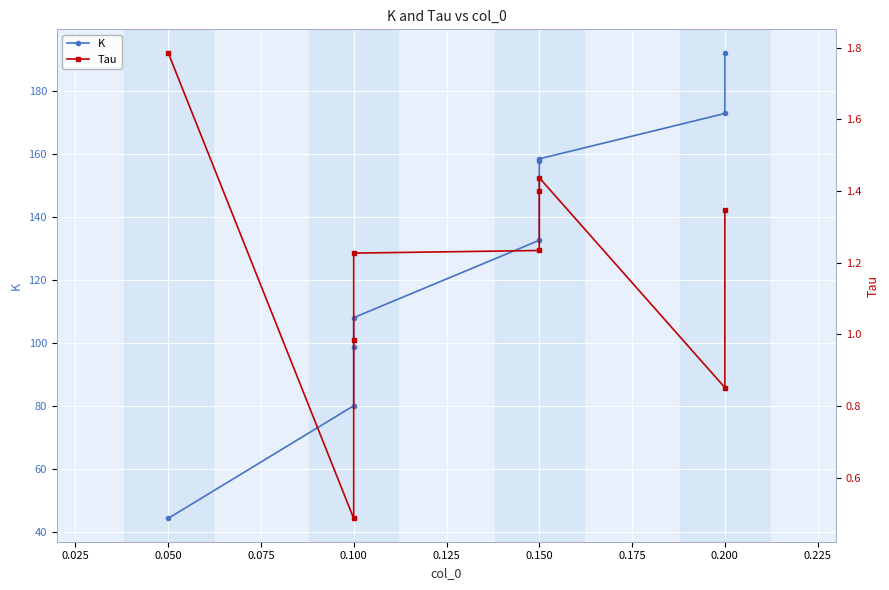

Which series has the largest total across all categories?

K